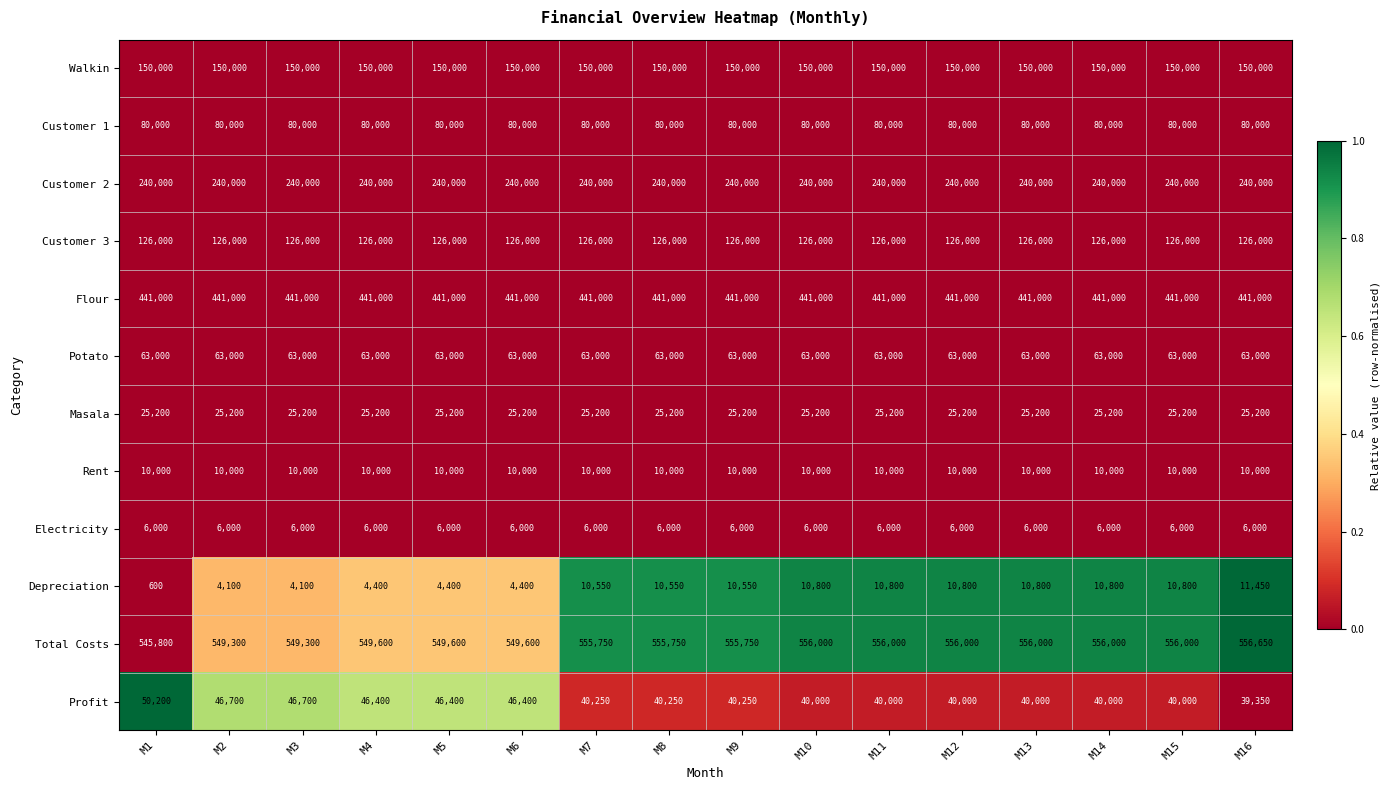

At M8, list the series in order from largest to smallest.

Total Costs, Flour, Customer 2, Walkin, Customer 3, Customer 1, Potato, Profit, Masala, Depreciation, Rent, Electricity